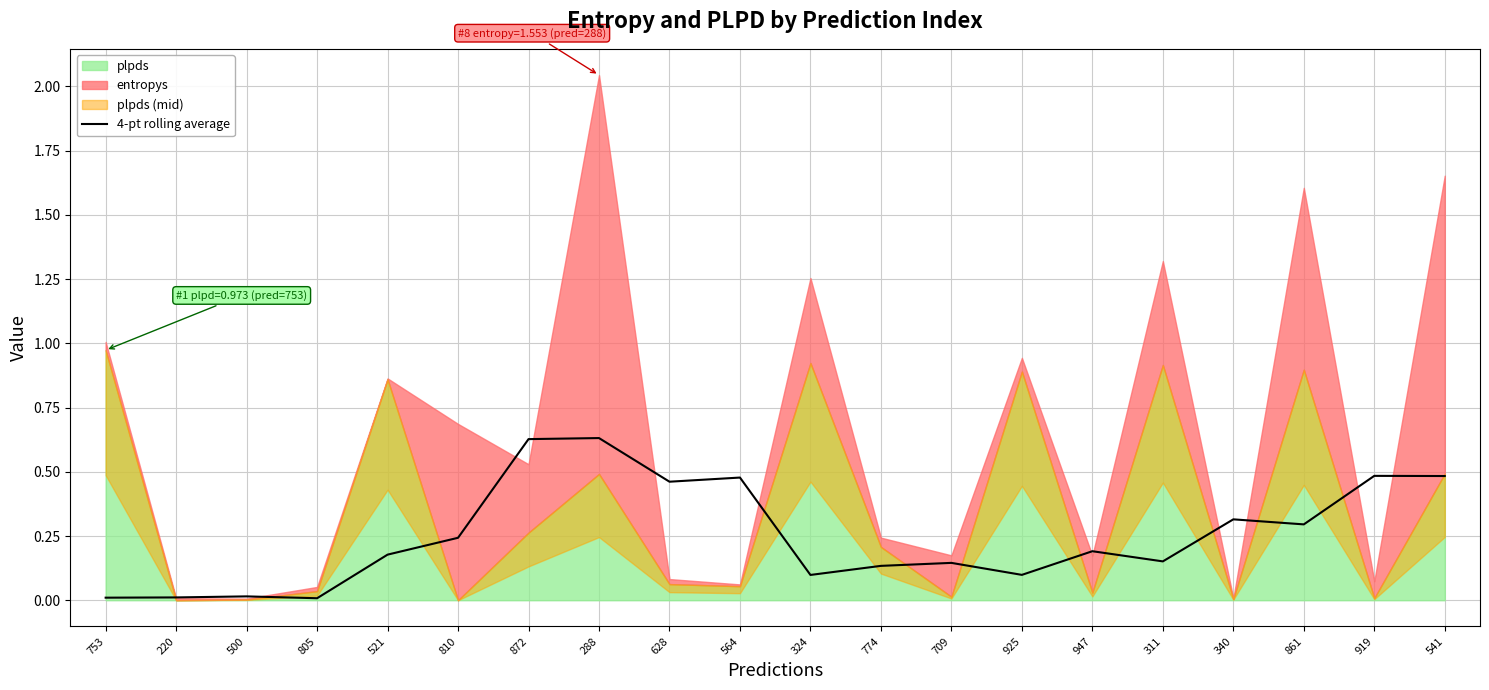

List the labels in order of value, smallest first.

805, 753, 220, 500, 324, 925, 774, 709, 311, 521, 947, 810, 861, 340, 628, 564, 541, 919, 872, 288